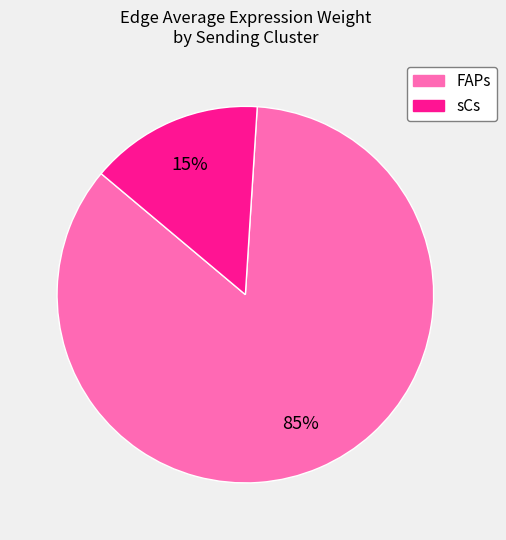

How many slices are in this pie chart?

2